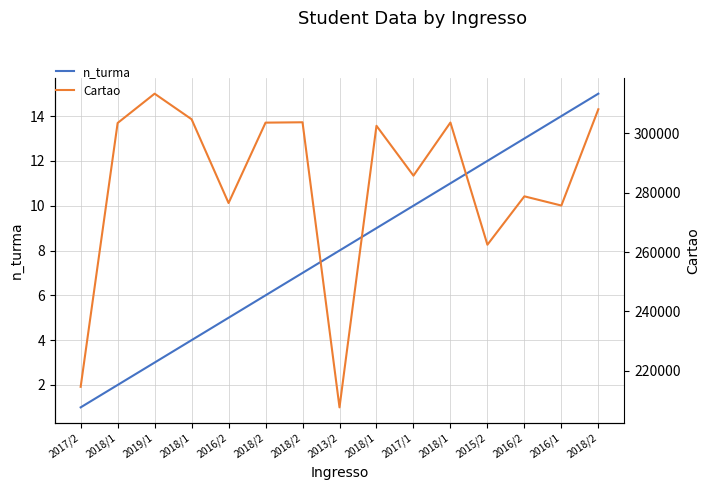

What is the highest value of the n_turma series?

15